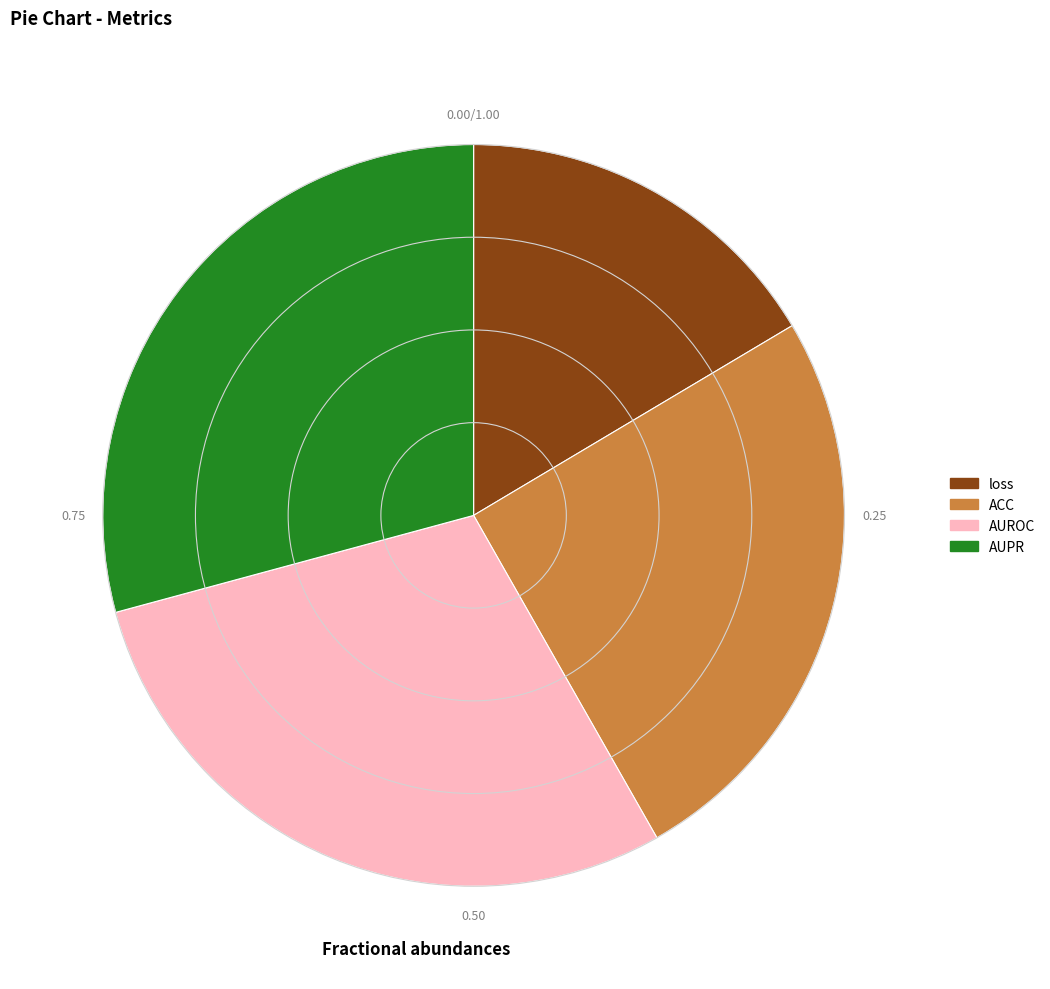

The ACC slice represents 40% of the pie. True or false?

False